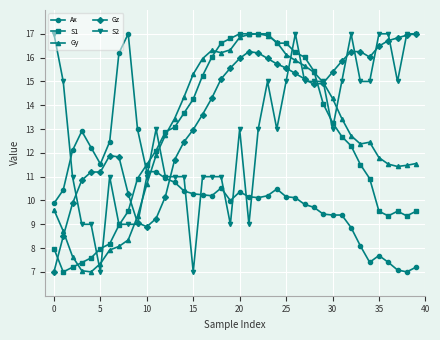

What is the value of the S1 point at the 15th from the left?

13.7